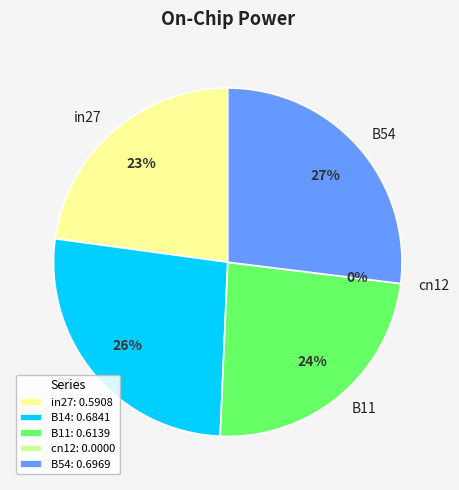

Which has a higher value, B54 or B11?

B54